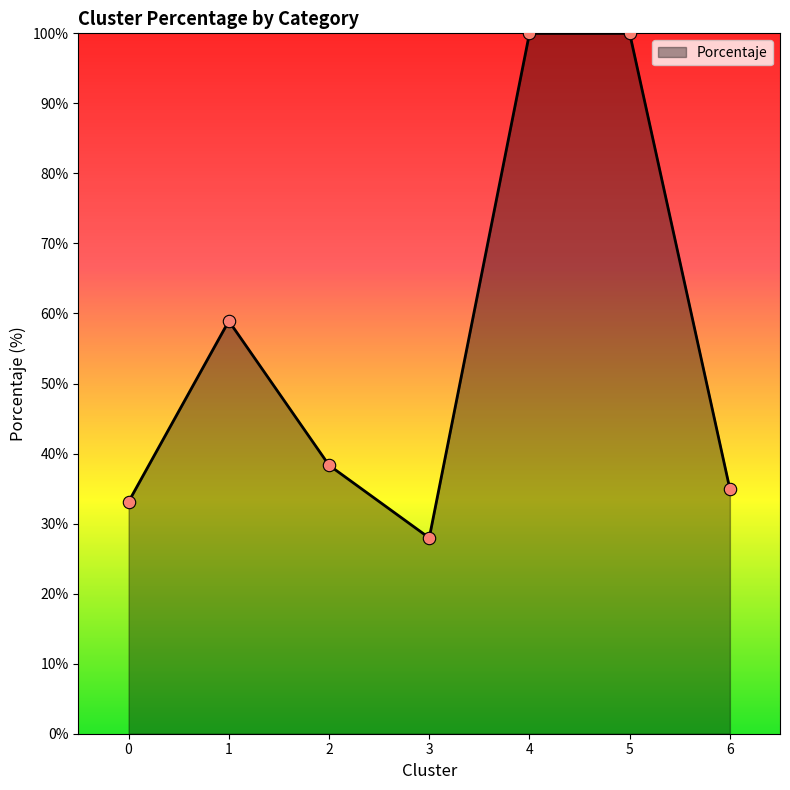

What is the change in value from 1 to 3?

-31.0